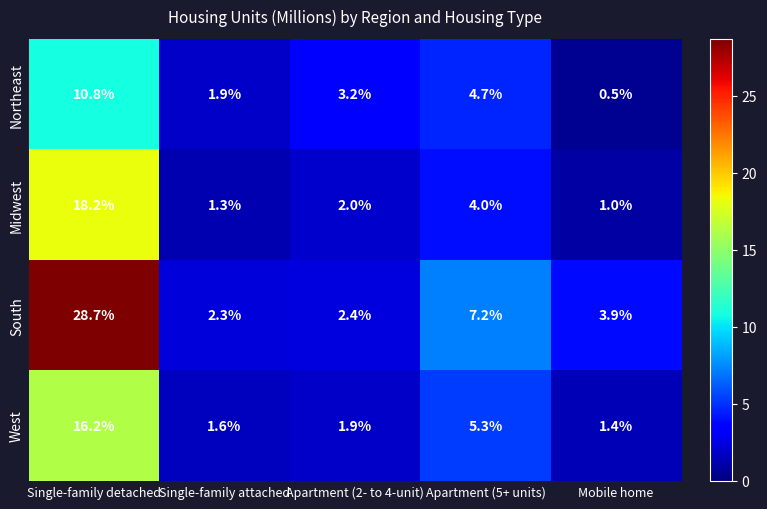

True or false: South has a value of 1.0 at Mobile home.

False